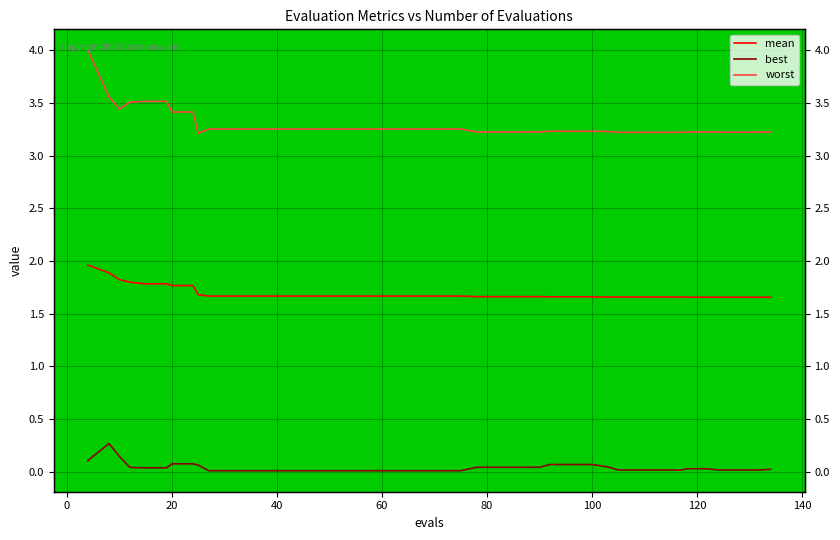

What are all the series names shown in the legend?

mean, best, worst